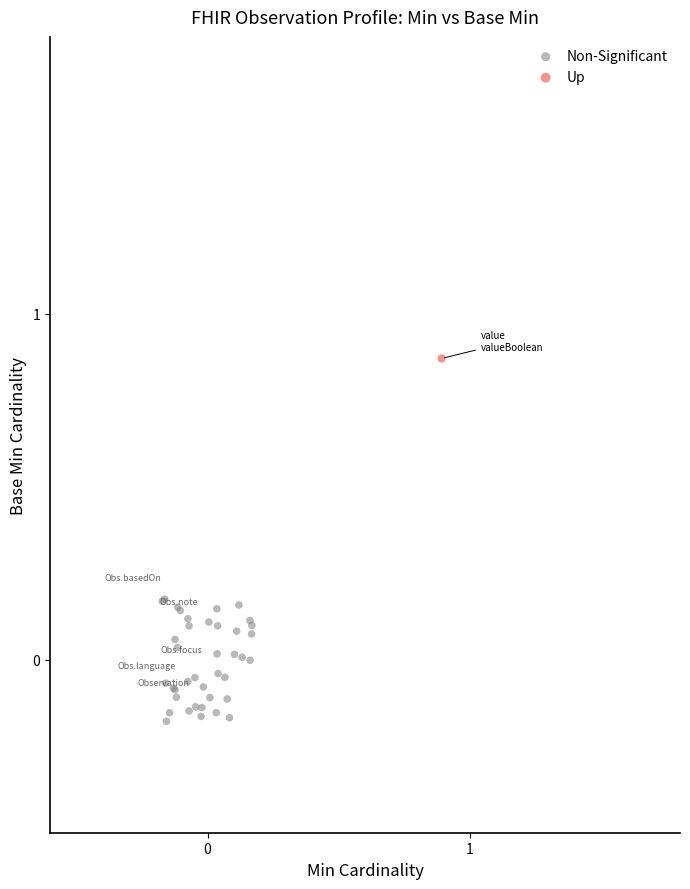

What are all the series names shown in the legend?

Non-Significant, Up